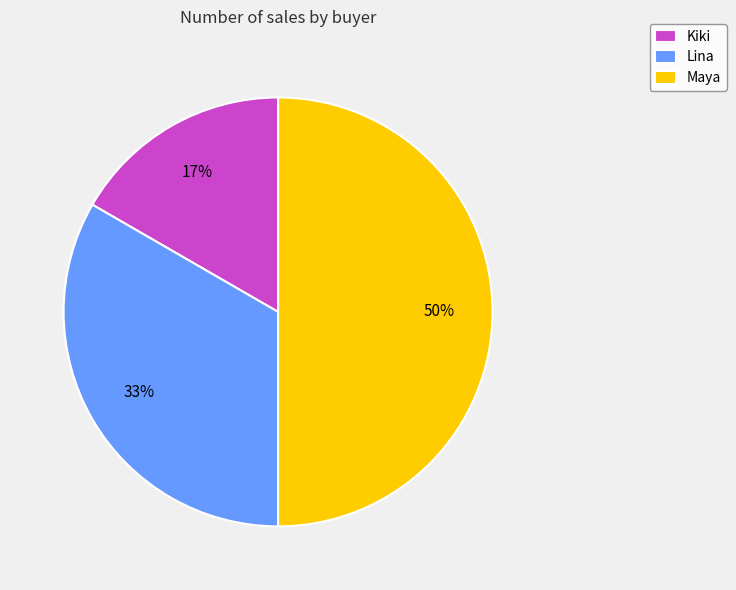

The Kiki slice represents 17% of the pie. True or false?

True